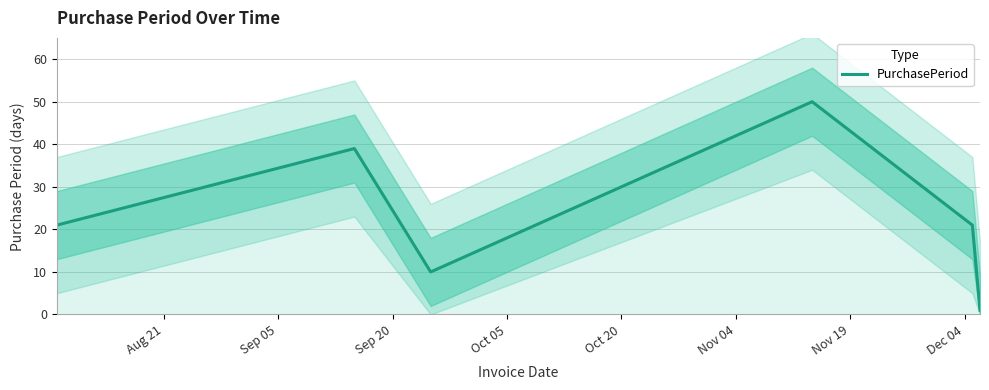

Does the chart display data point markers on the line(s)?

No